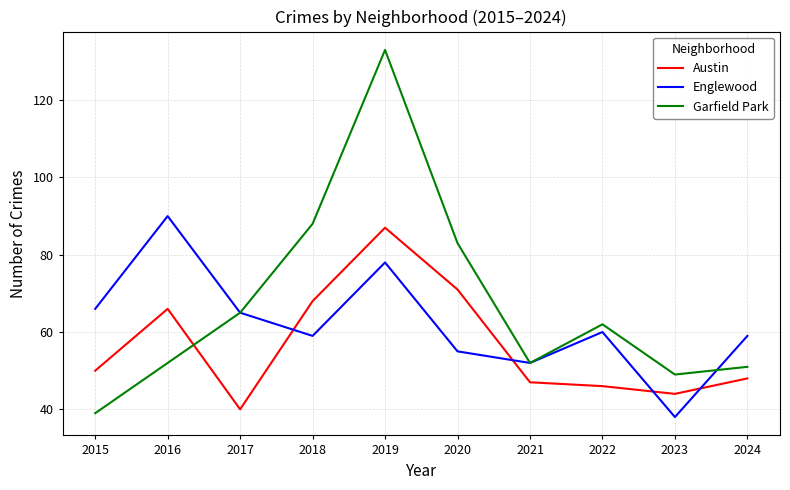

The Austin series shows 66 at 2016. True or false?

True